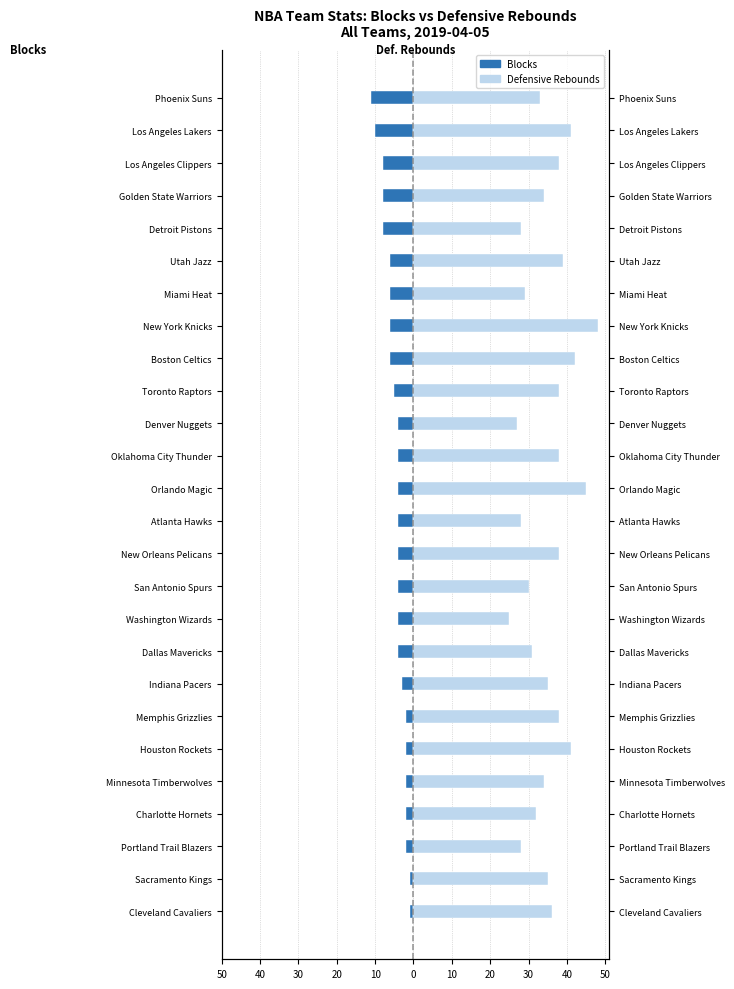

Between Portland Trail Blazers and Oklahoma City Thunder, which series saw the biggest shift?

Defensive Rebounds